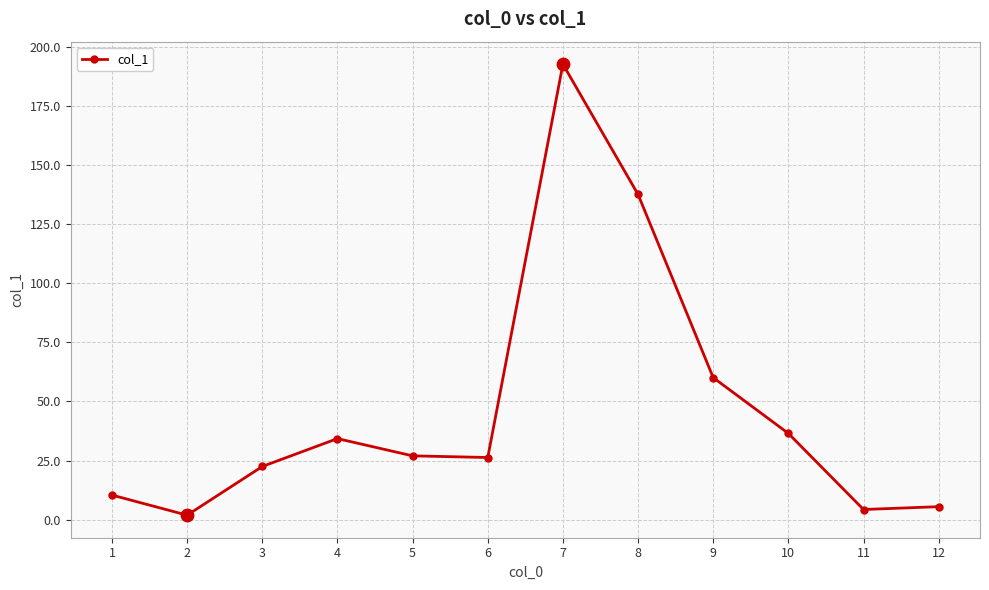

Approximately how many times larger is the value at 3 compared to 4?

0.7